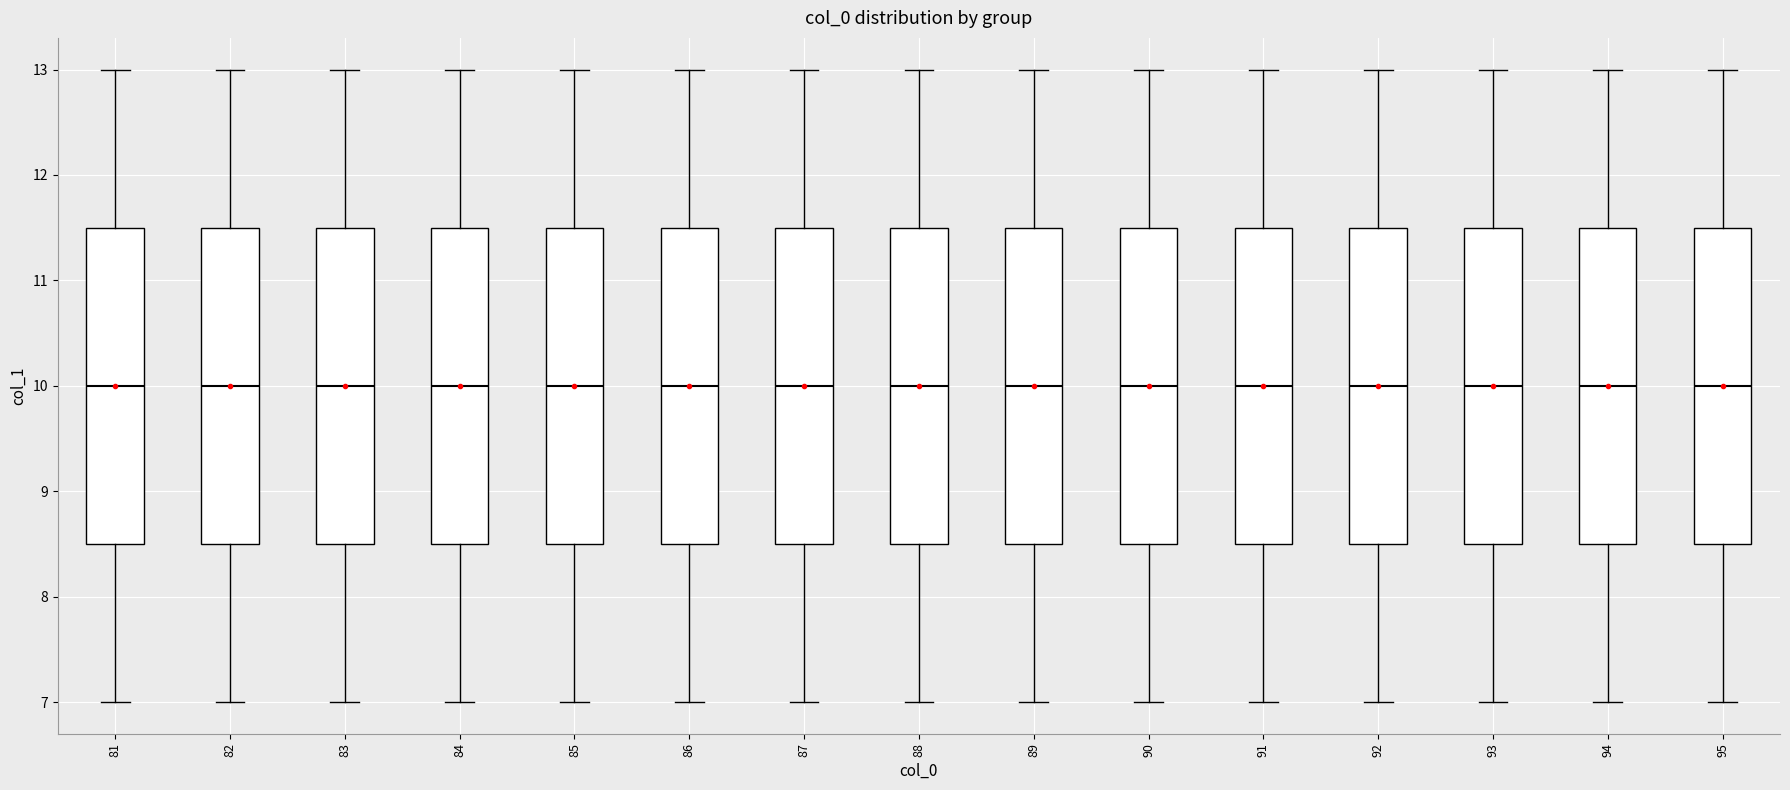

Reading left to right, read every box against the y-axis: the position of its median line, the range the box covers, and the ends of its whiskers. The values are not printed on the chart, so give them approximately, as read against the axis.

81: median 10.0, box 8.5 to 11.5, whiskers 7.0 to 13.0
82: median 10.0, box 8.5 to 11.5, whiskers 7.0 to 13.0
83: median 10.0, box 8.5 to 11.5, whiskers 7.0 to 13.0
84: median 10.0, box 8.5 to 11.5, whiskers 7.0 to 13.0
85: median 10.0, box 8.5 to 11.5, whiskers 7.0 to 13.0
86: median 10.0, box 8.5 to 11.5, whiskers 7.0 to 13.0
87: median 10.0, box 8.5 to 11.5, whiskers 7.0 to 13.0
88: median 10.0, box 8.5 to 11.5, whiskers 7.0 to 13.0
89: median 10.0, box 8.5 to 11.5, whiskers 7.0 to 13.0
90: median 10.0, box 8.5 to 11.5, whiskers 7.0 to 13.0
91: median 10.0, box 8.5 to 11.5, whiskers 7.0 to 13.0
92: median 10.0, box 8.5 to 11.5, whiskers 7.0 to 13.0
93: median 10.0, box 8.5 to 11.5, whiskers 7.0 to 13.0
94: median 10.0, box 8.5 to 11.5, whiskers 7.0 to 13.0
95: median 10.0, box 8.5 to 11.5, whiskers 7.0 to 13.0